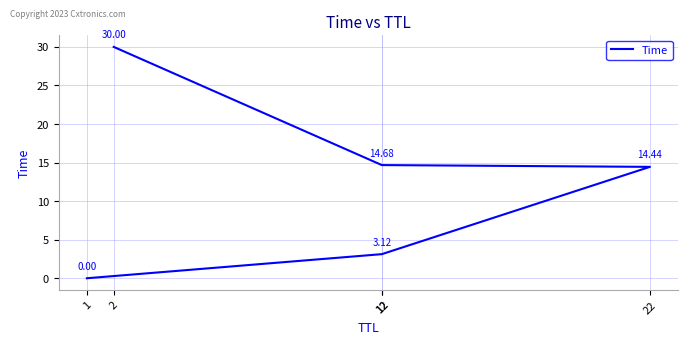

What is the difference between the second highest and minimum values?

14.7